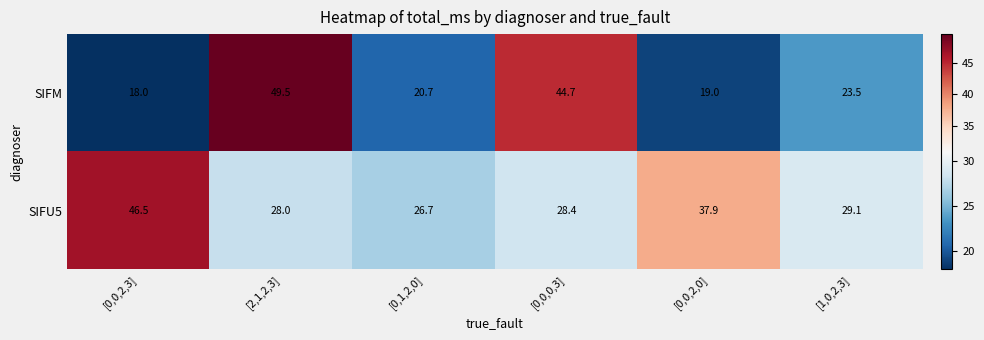

Which category has the lowest value across all series?

[0,0,2,3]